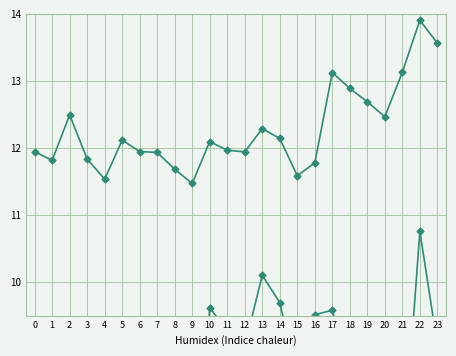

Between 1 and 20, which series saw the biggest shift?

mean